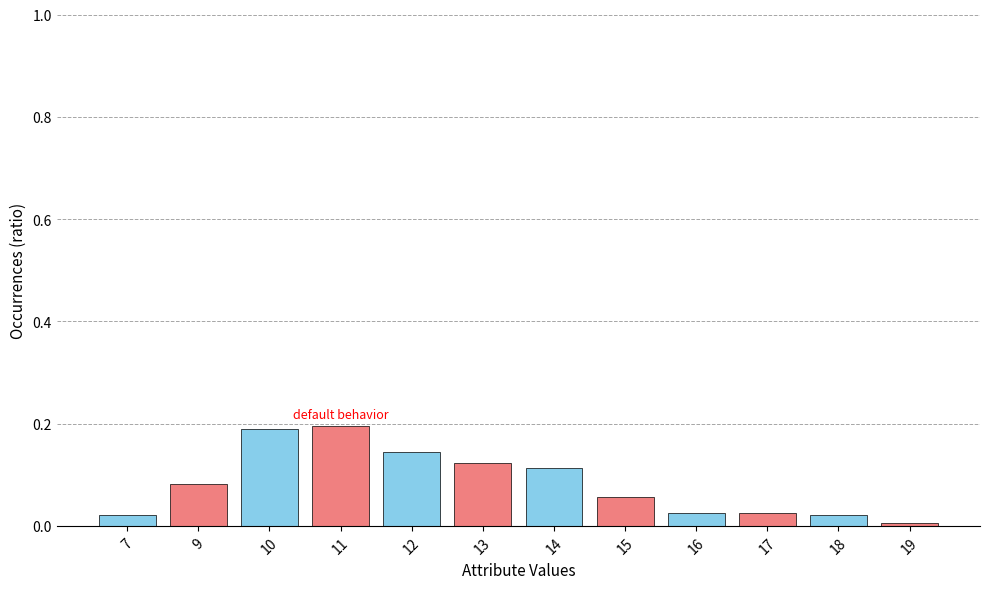

At which label is the value closest to 0?

19